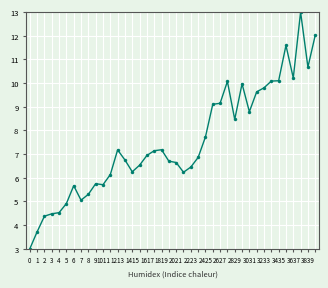

What is the sum of all values?

299.9